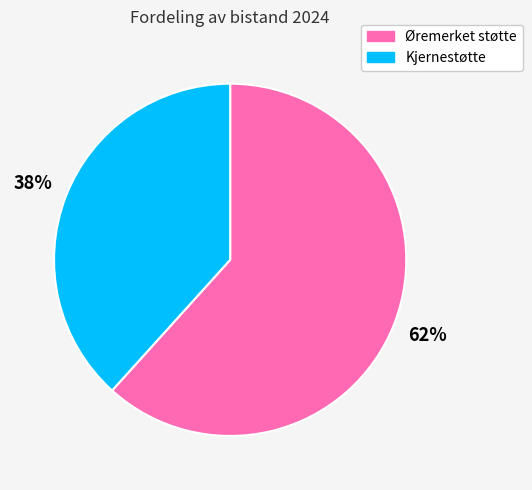

To the nearest percent, what portion does Øremerket støtte represent?

62%